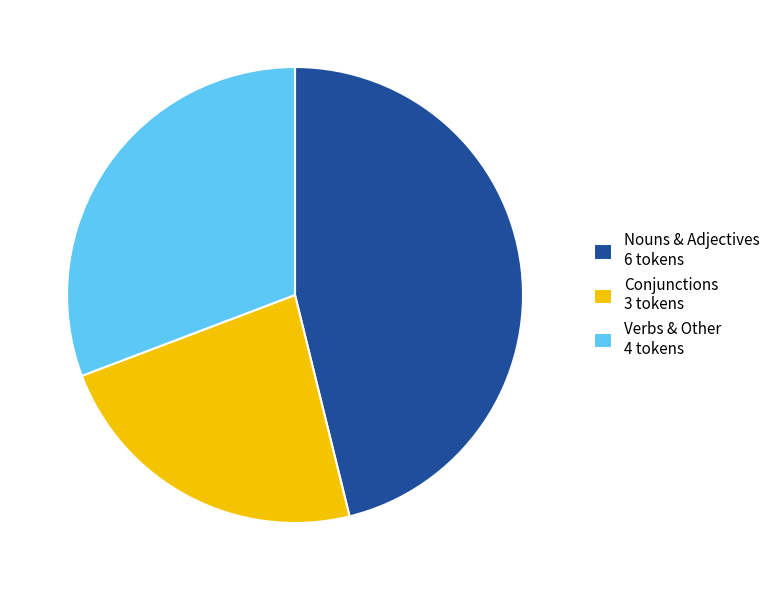

Which slice is the smallest?

Conjunctions 3 tokens